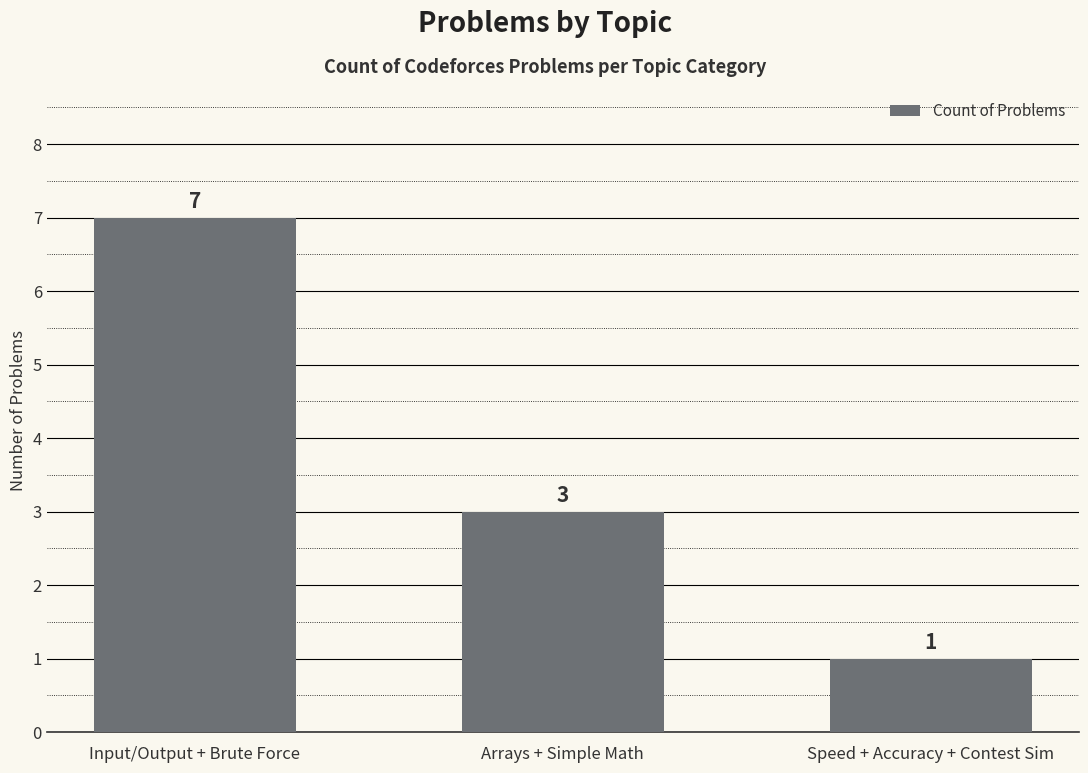

What is the label of the 1st bar from the left?

Input/Output + Brute Force